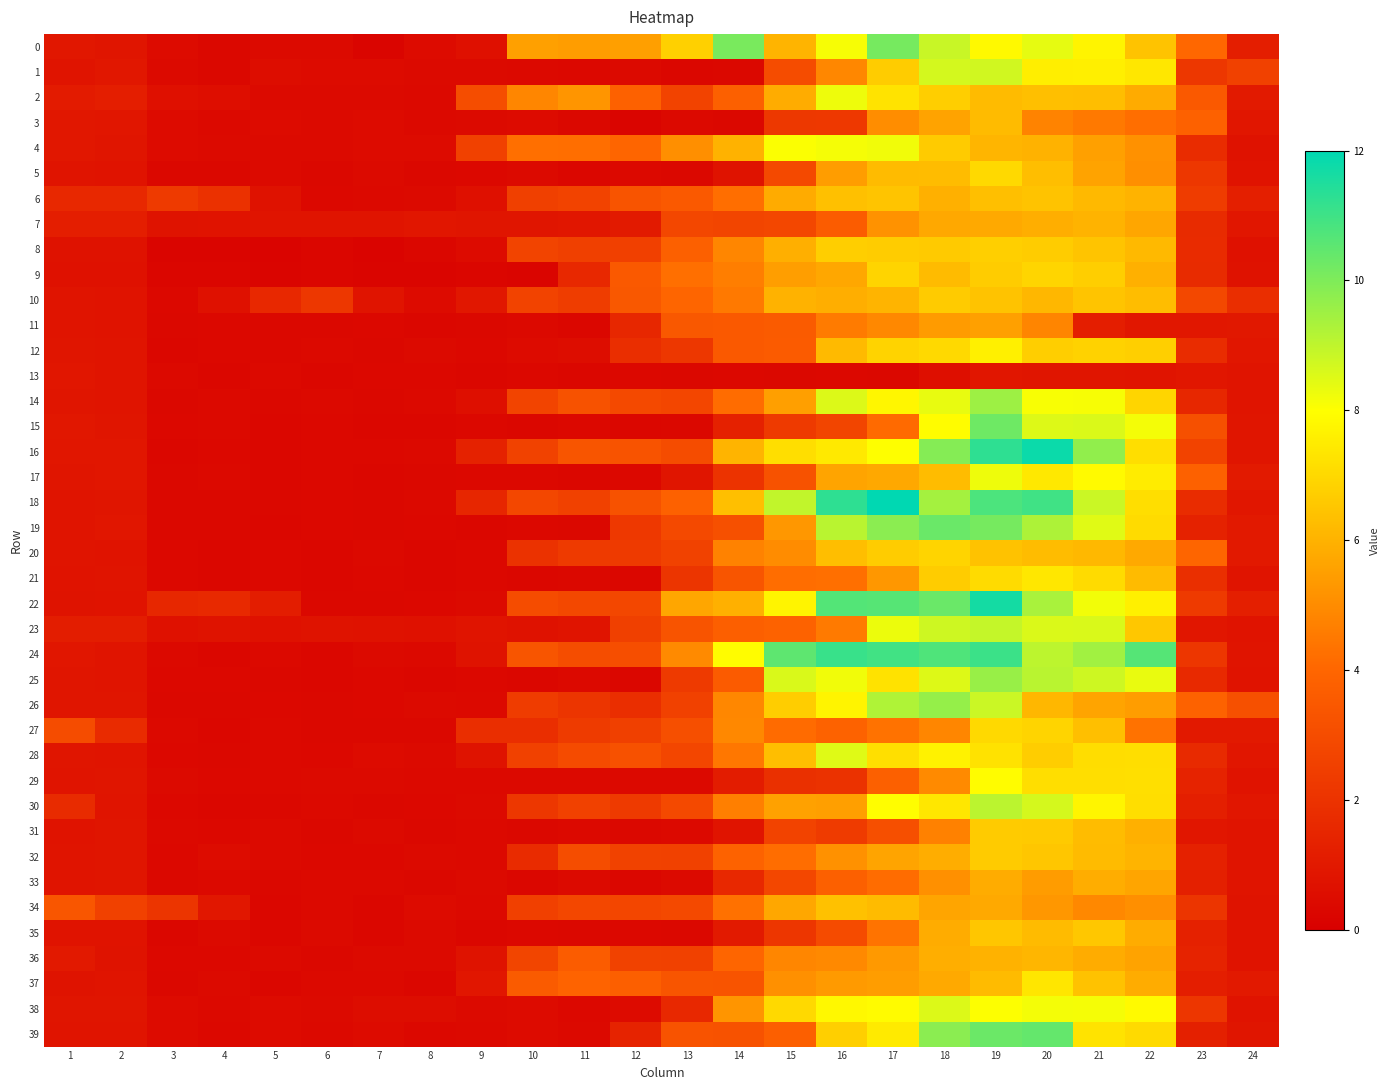

List the series in order of their peak value, lowest first.

13, 11, 33, 7, 36, 3, 34, 6, 35, 32, 31, 10, 8, 20, 9, 27, 5, 37, 21, 12, 29, 4, 2, 17, 28, 38, 1, 23, 30, 14, 25, 26, 0, 15, 19, 39, 24, 22, 16, 18